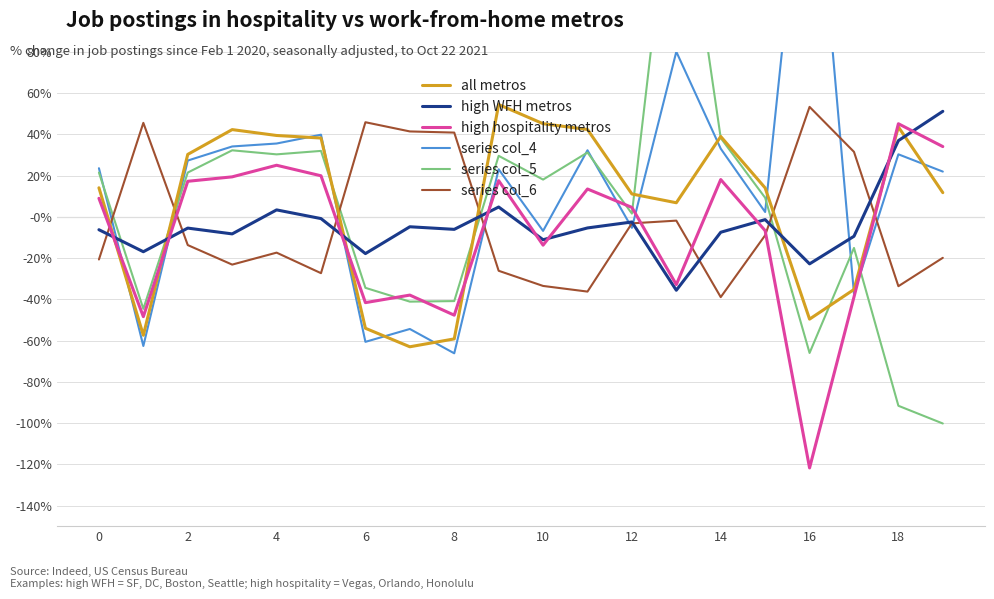

Rank the series at 15 from highest to lowest value.

all metros, series col_5, series col_4, high WFH metros, high hospitality metros, series col_6